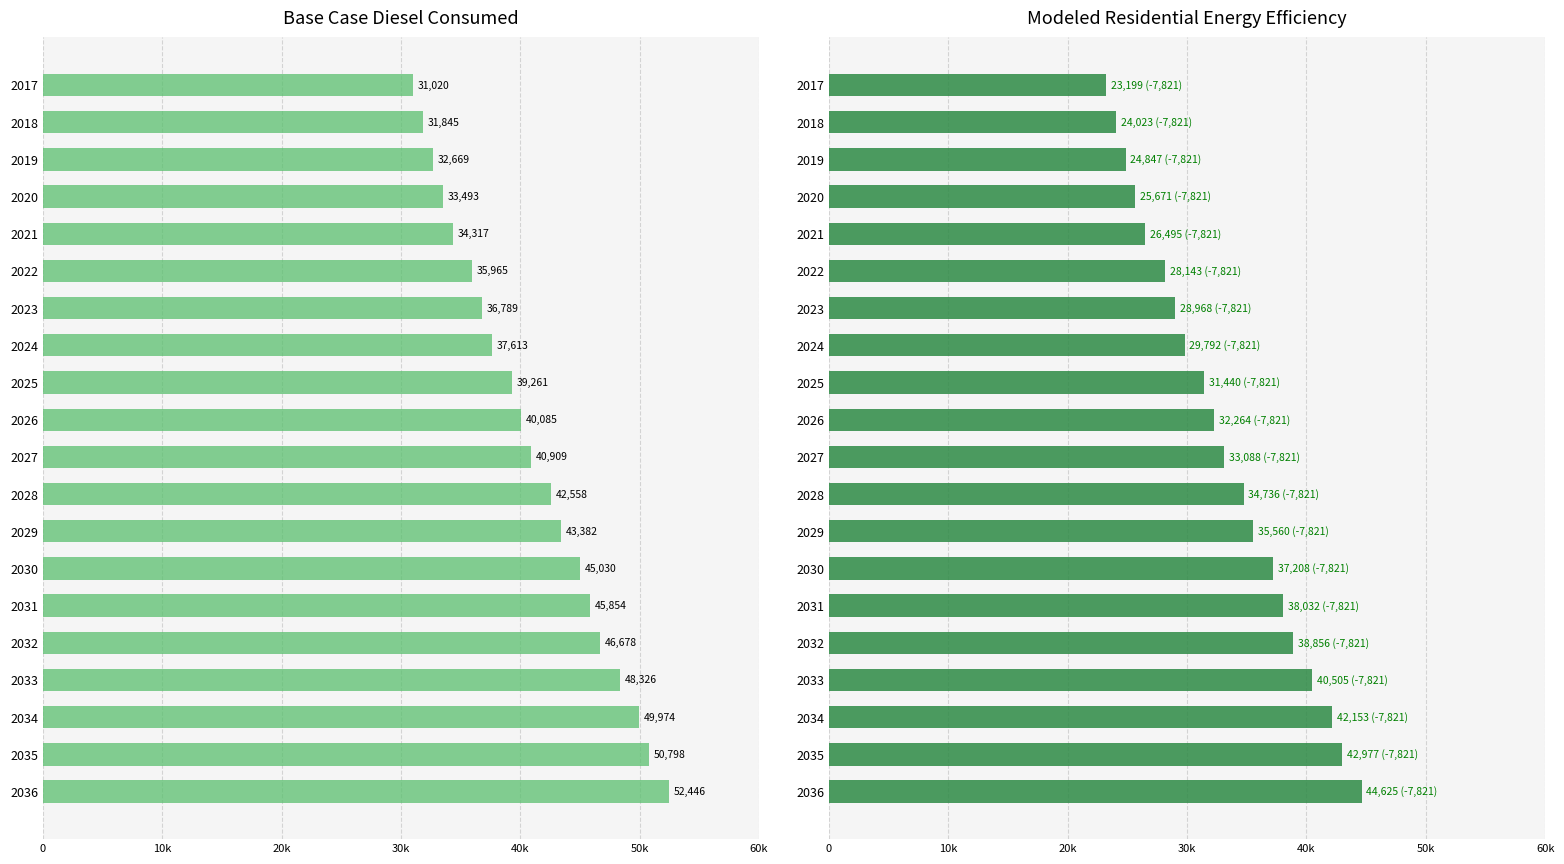

How many groups of bars are there?

20